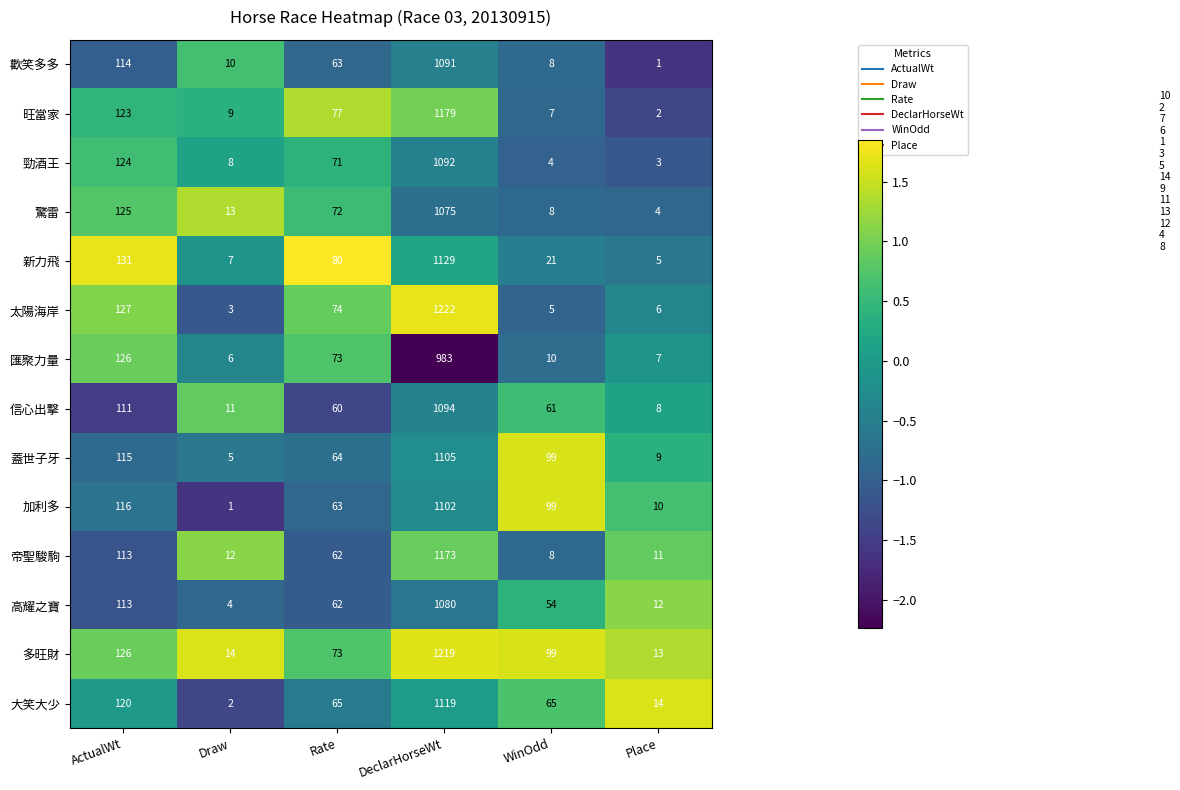

What is the sum of all 帝聖駿駒 values?

1379